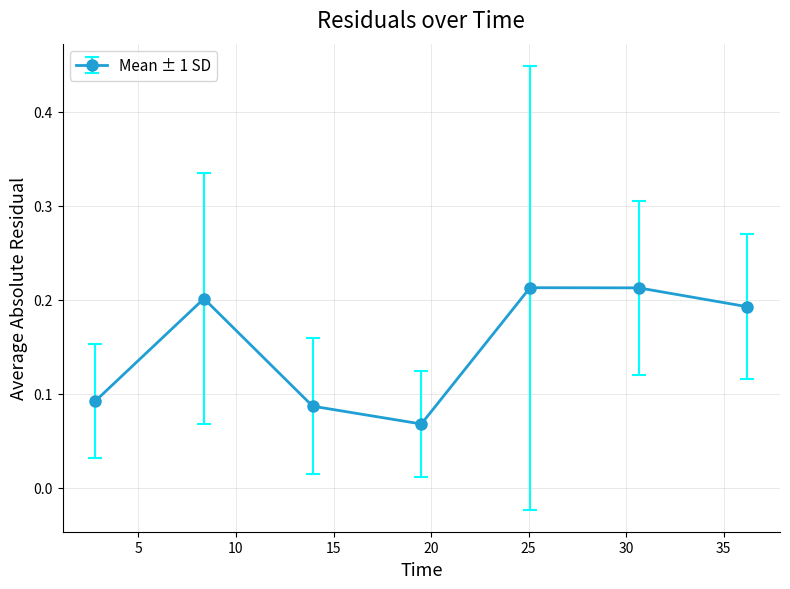

What is the sum of all values?

1.1